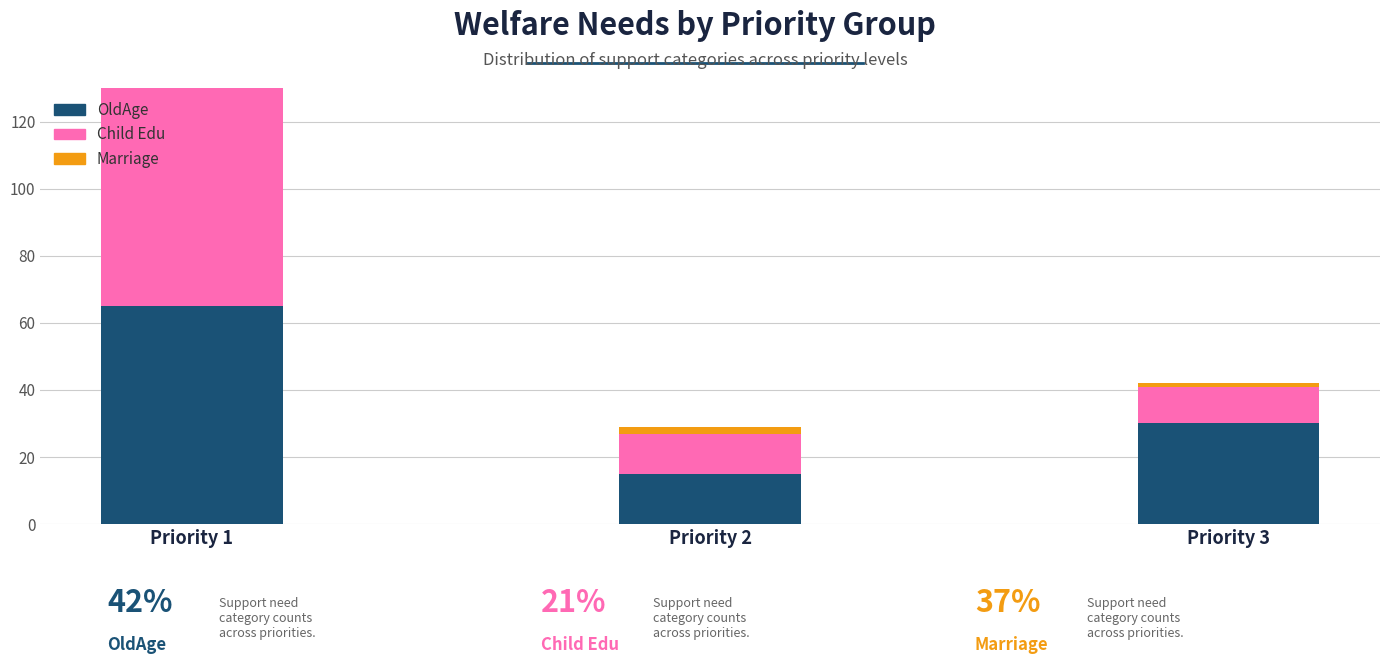

How many groups of bars are there?

3